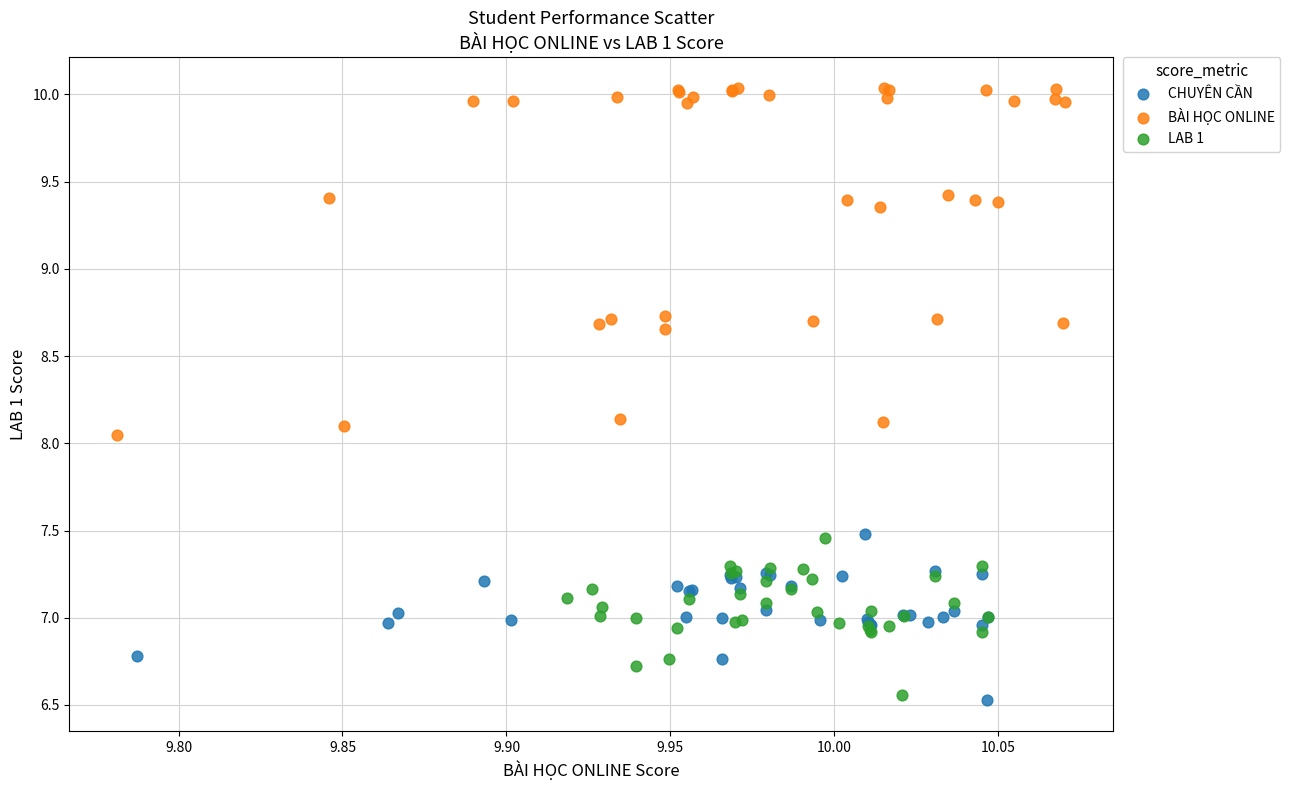

Which series has the largest Y range (max minus min)?

BÀI HỌC ONLINE